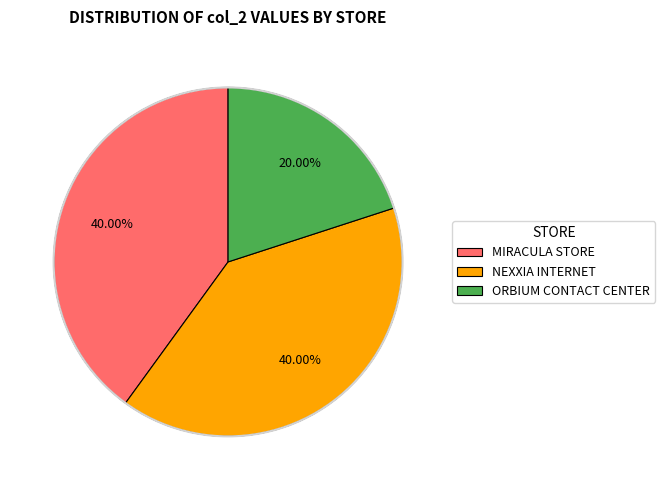

Do MIRACULA STORE and ORBIUM CONTACT CENTER together represent more than half of the pie?

Yes